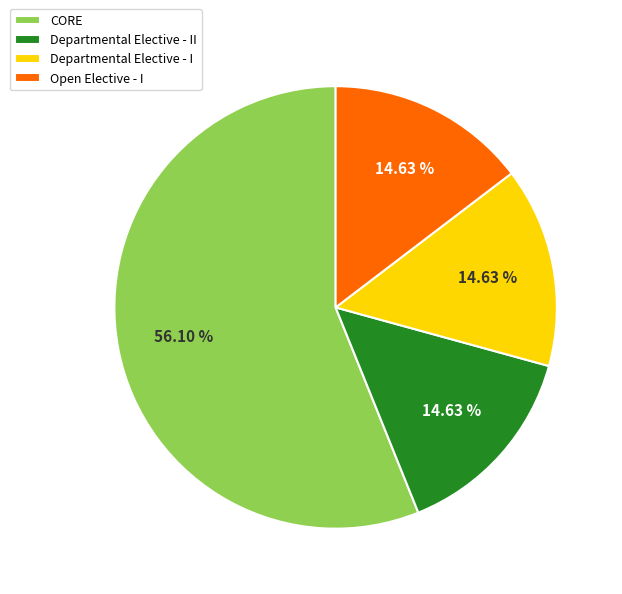

Does any single category account for the majority?

Yes